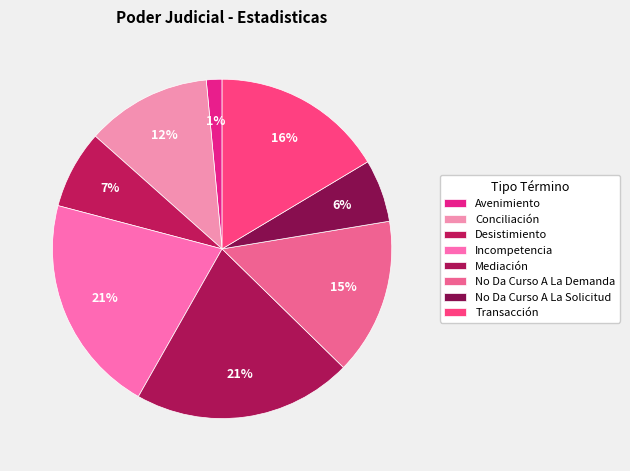

Count the number of slices in the pie.

8